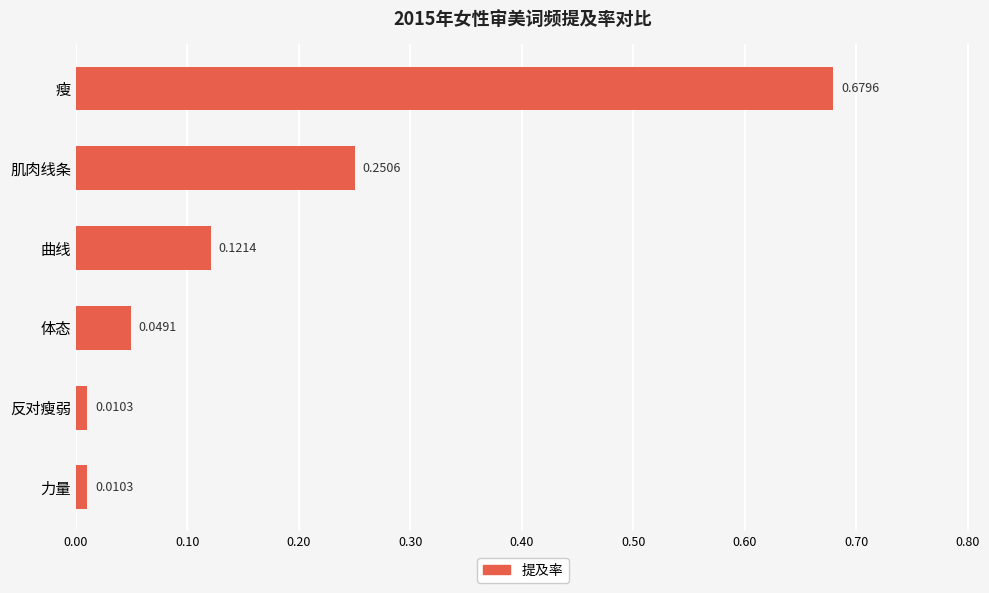

What is the change in value from 反对瘦弱 to 瘦?

+0.7